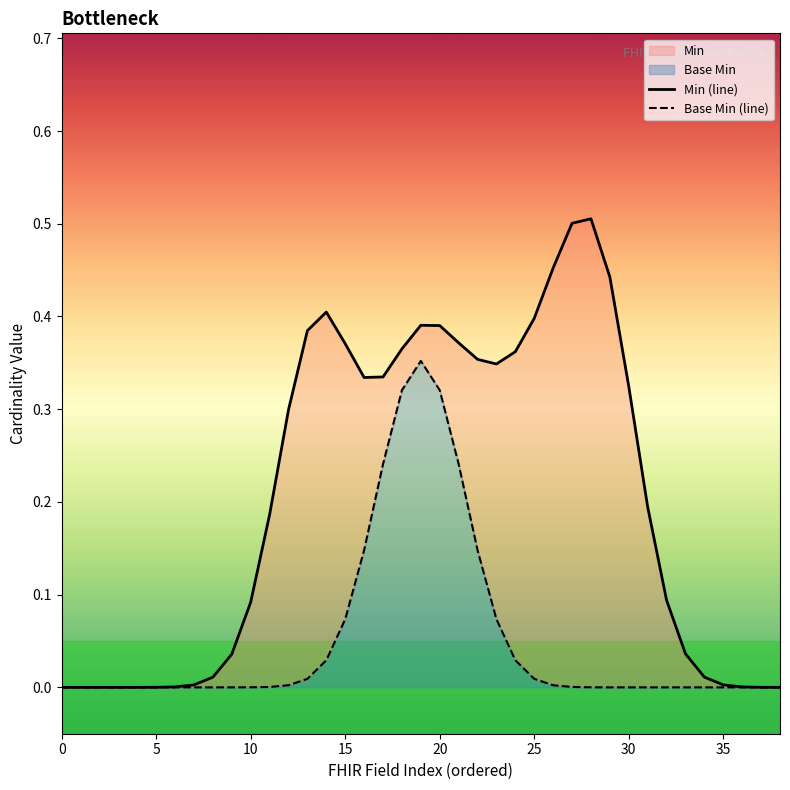

The value of Base Min (line) at 30 is 0.0. True or false?

True